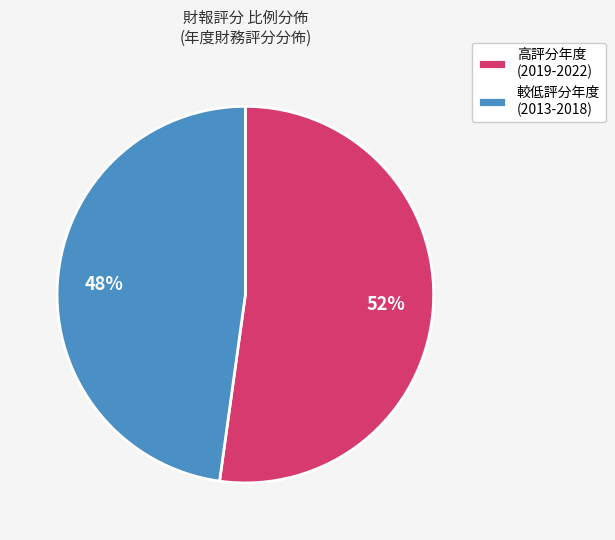

Is there any slice that represents more than half of the pie?

Yes